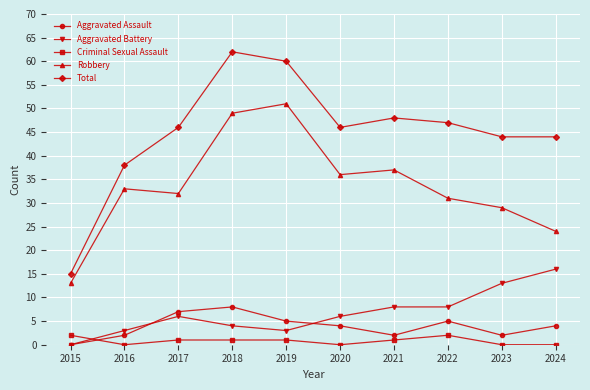

Which series has the largest range (max minus min)?

Total